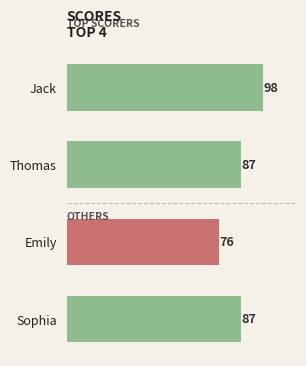

Reading top to bottom, list all the values displayed in this chart.

Jack=98	Thomas=87	Emily=76	Sophia=87